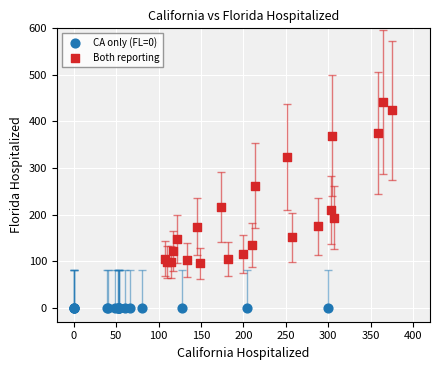

What are all the series names shown in the legend?

CA only (FL=0), Both reporting